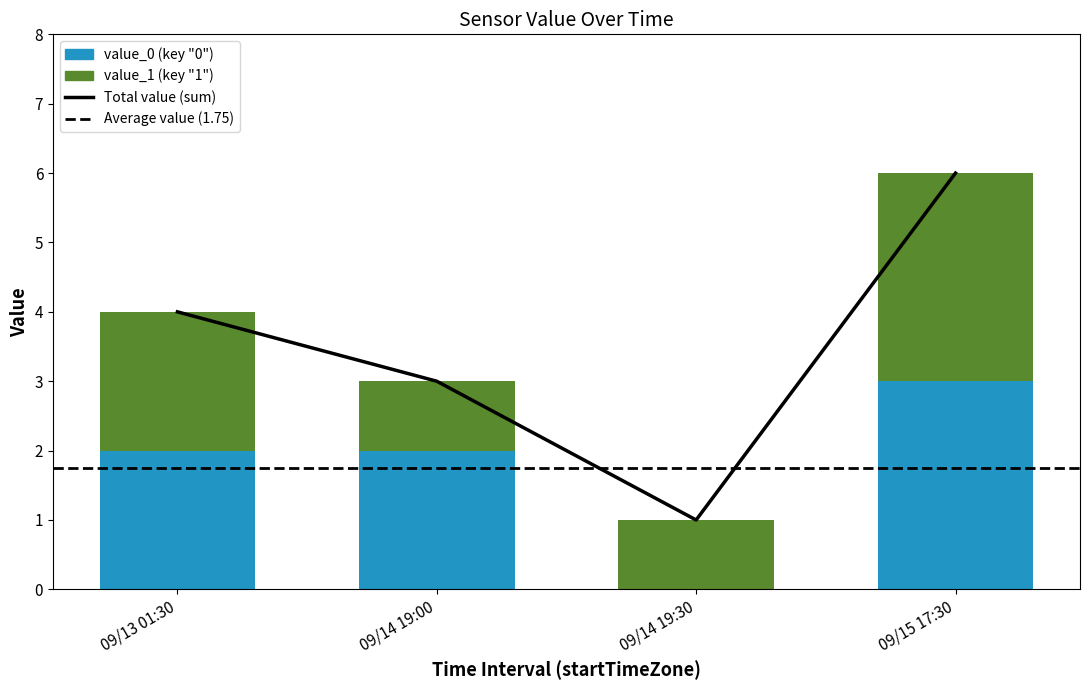

Rank the series by their maximum value, from highest to lowest.

value_0, value_1